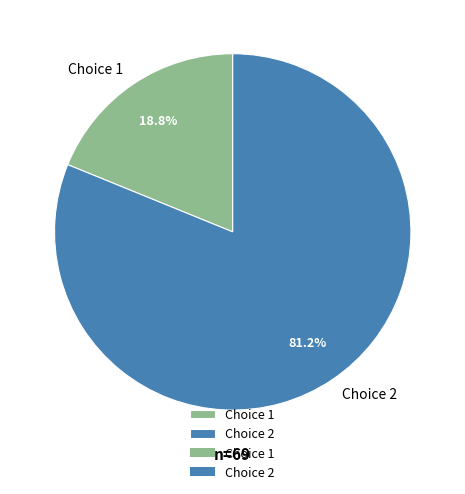

To the nearest percent, what is the difference between the Choice 2 and Choice 1 slice percentages?

62%